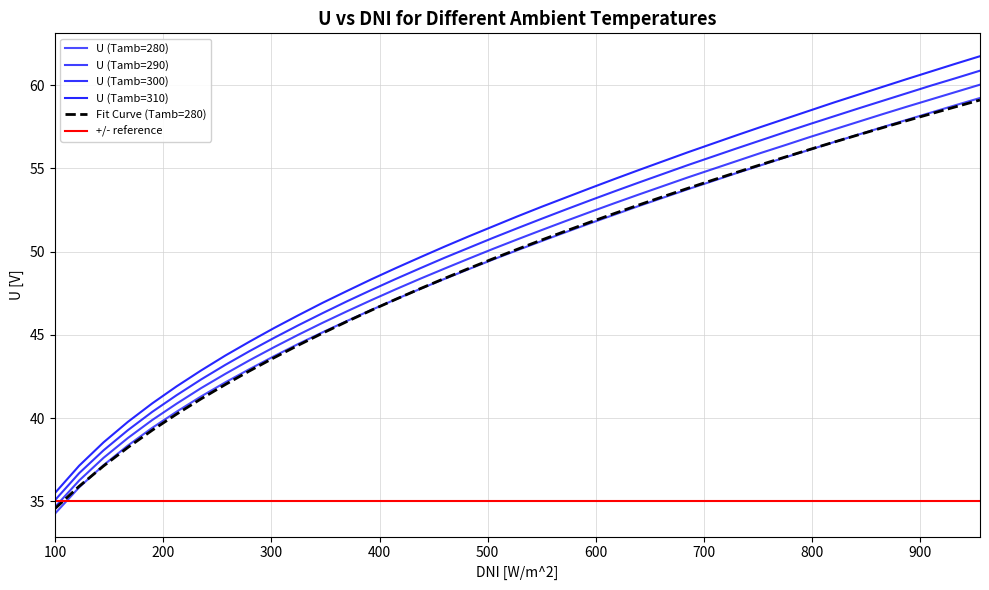

What is the value of the U (Tamb=310) point at the 28th from the left?

56.5